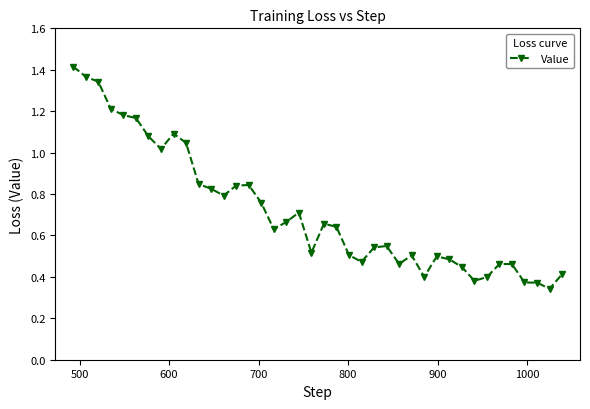

True or false: the data has more than 1 interior local peaks.

True